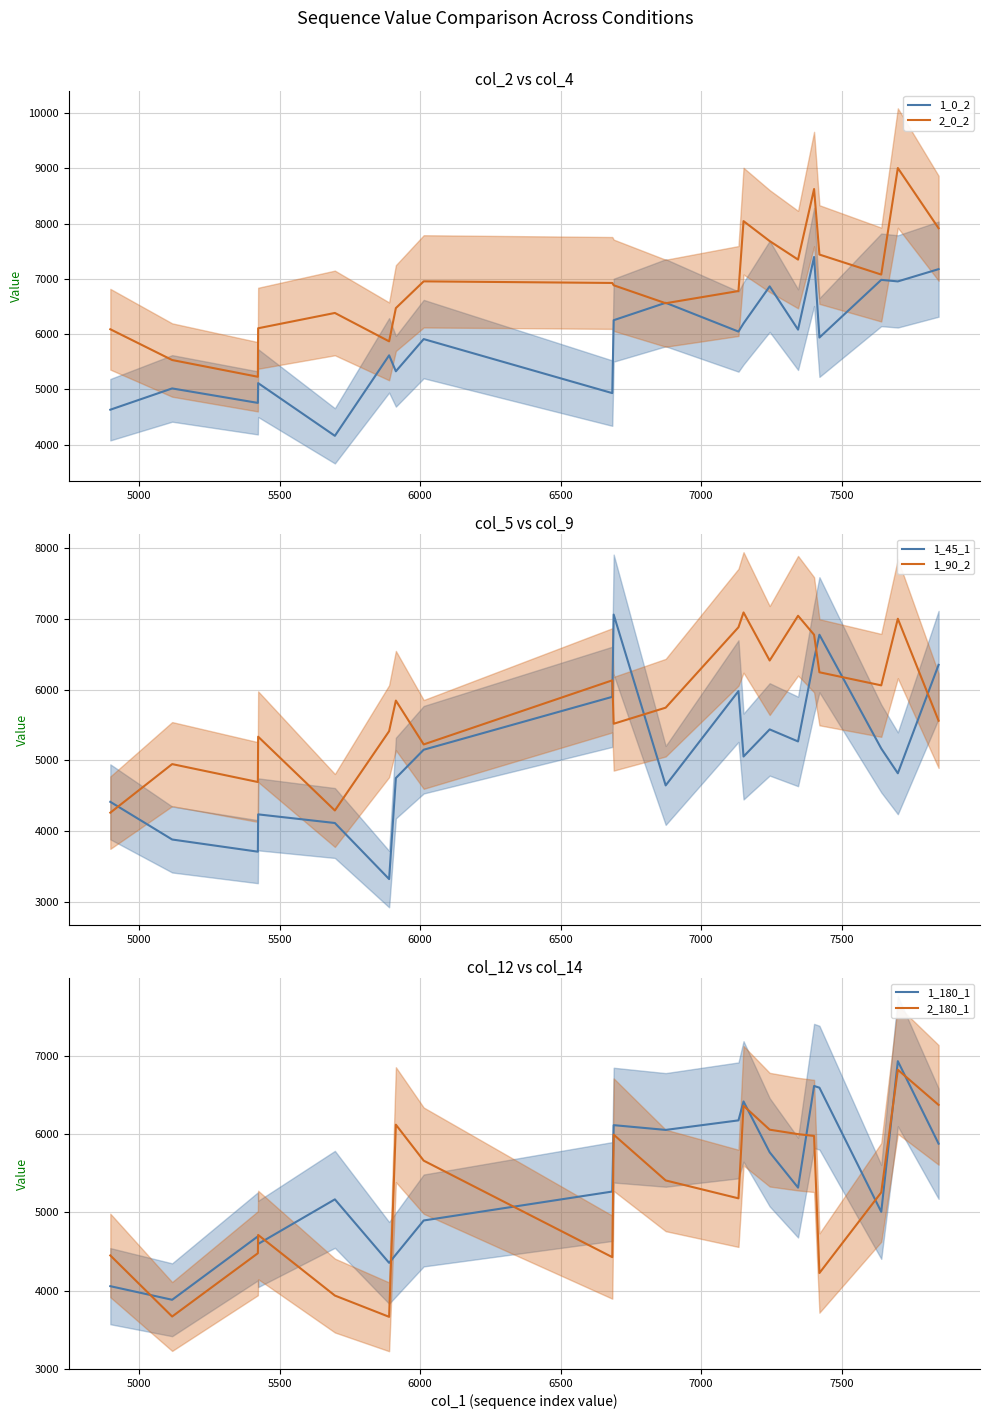

After their last crossing, which series has the higher values: 1_45_1 or 1_90_2?

1_45_1